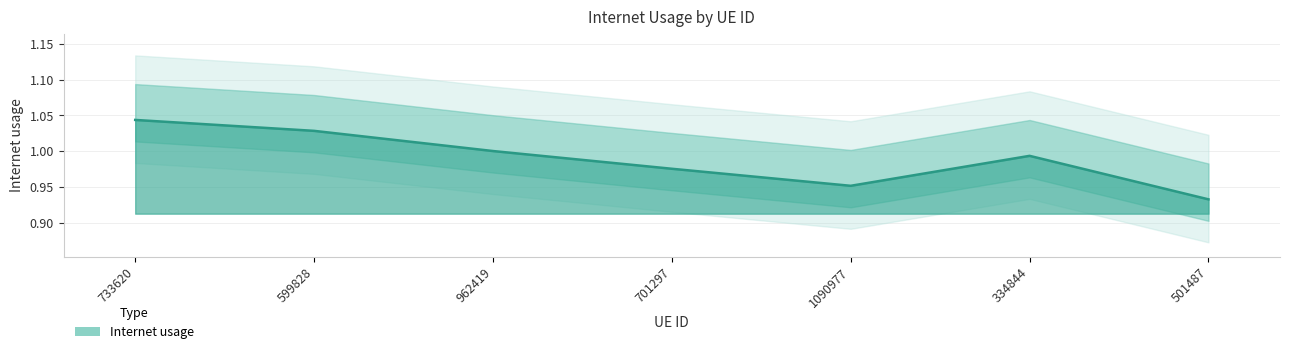

What is the value of the 1st point from the left?

1.0